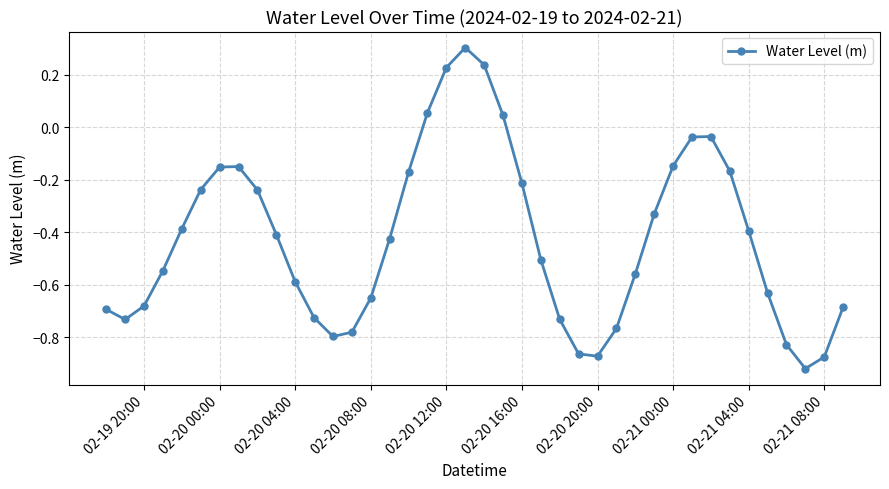

What is the difference between the maximum and minimum values?

1.2